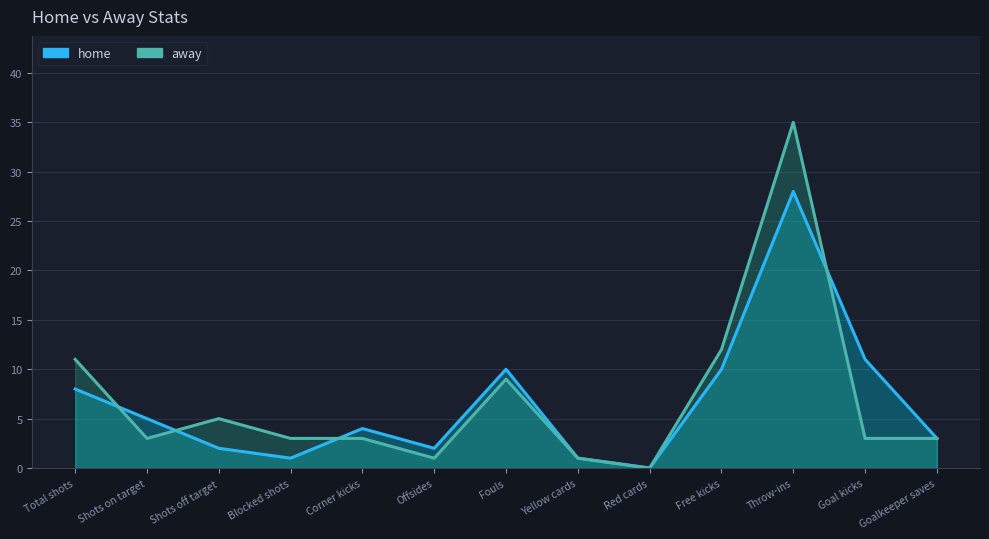

Where is the first local maximum for away?

Shots off target